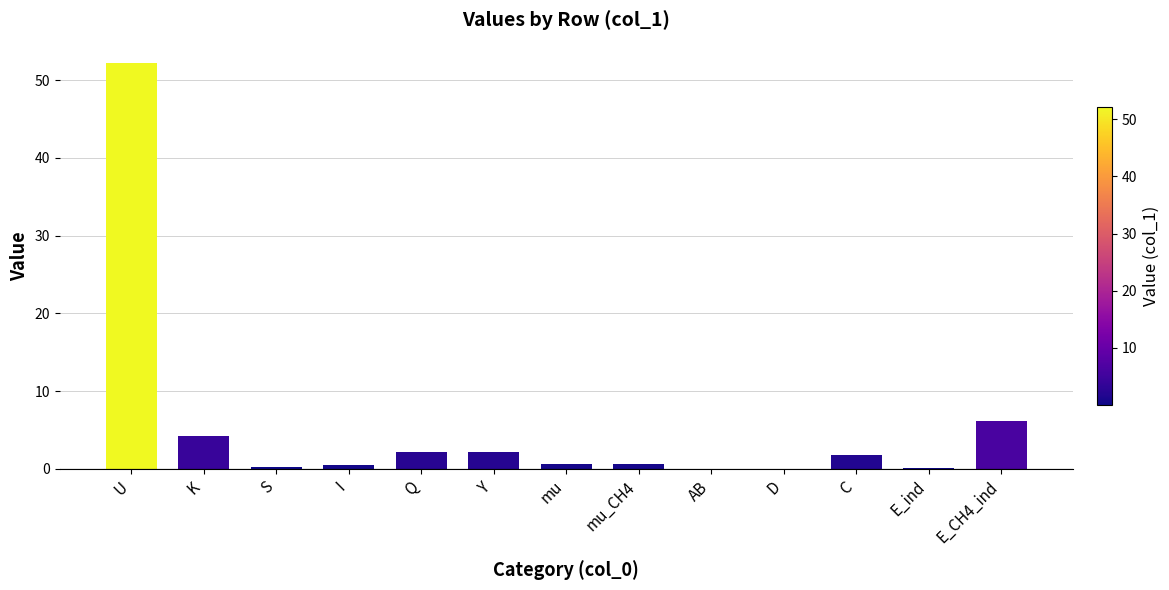

What is the difference between the values at Q and I?

1.8